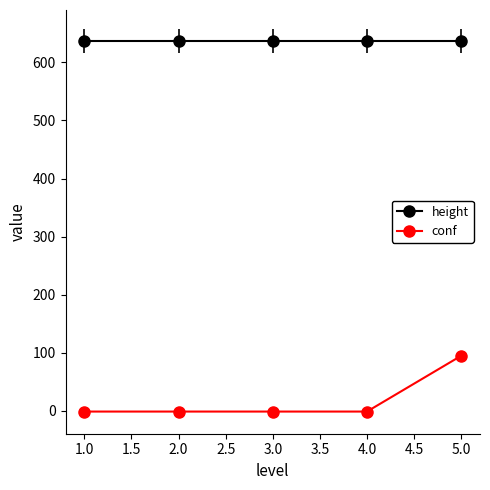

What is the sum of all conf values?

91